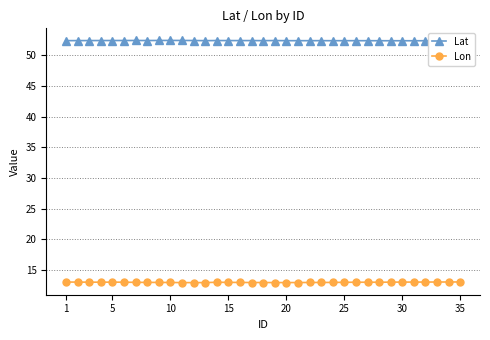

Does the chart display data point markers on the line(s)?

Yes